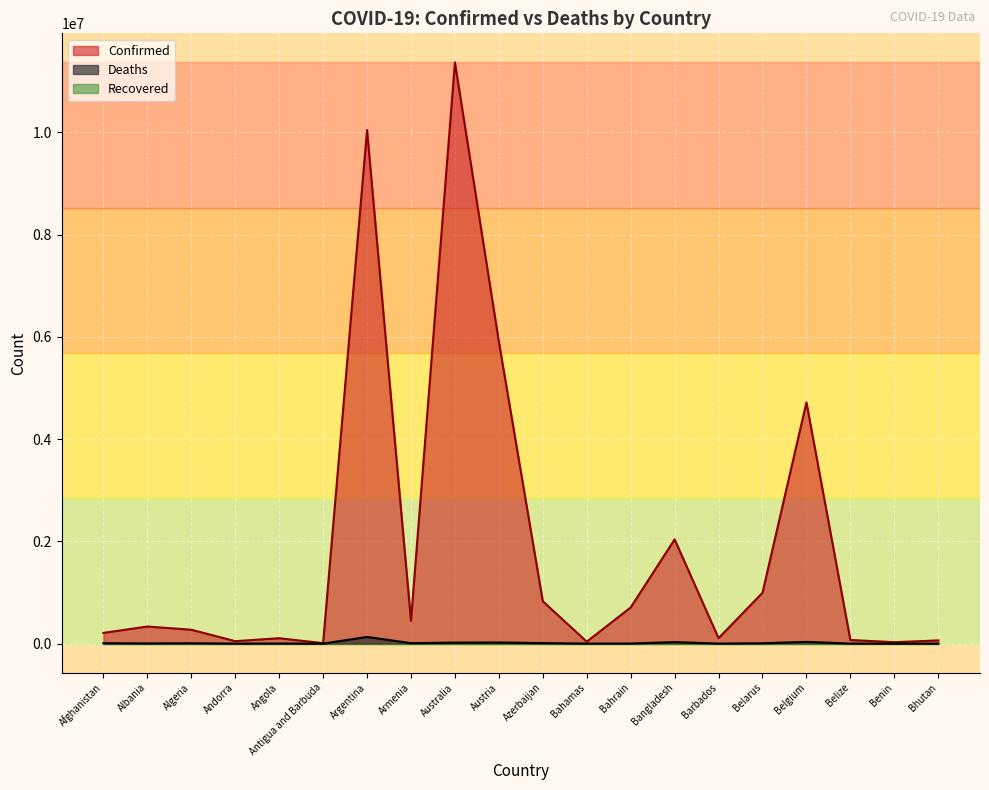

Between Bahamas and Barbados, which series saw the biggest shift?

Confirmed